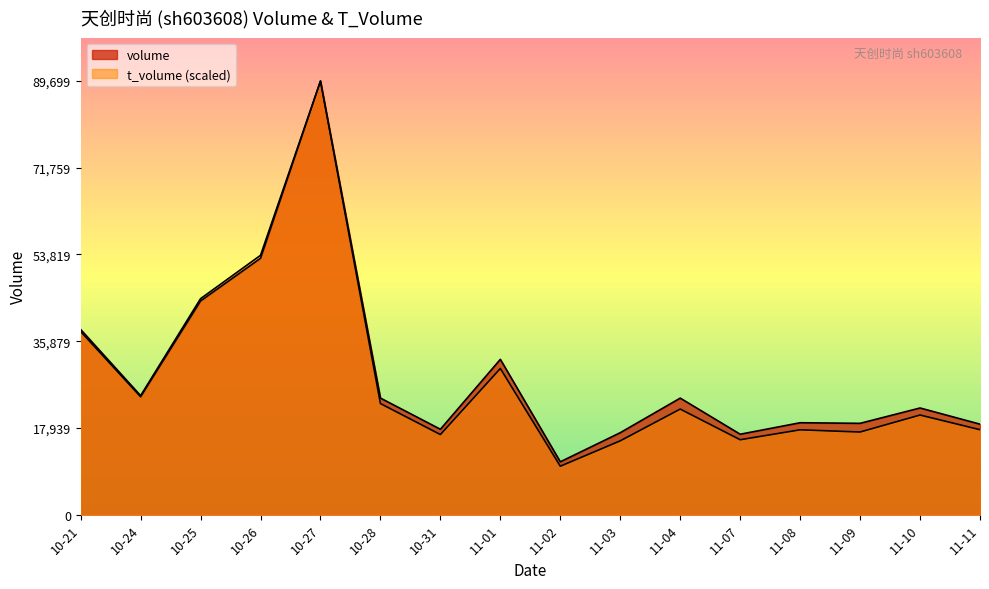

What value does the volume series have at 10-26?

53030.0